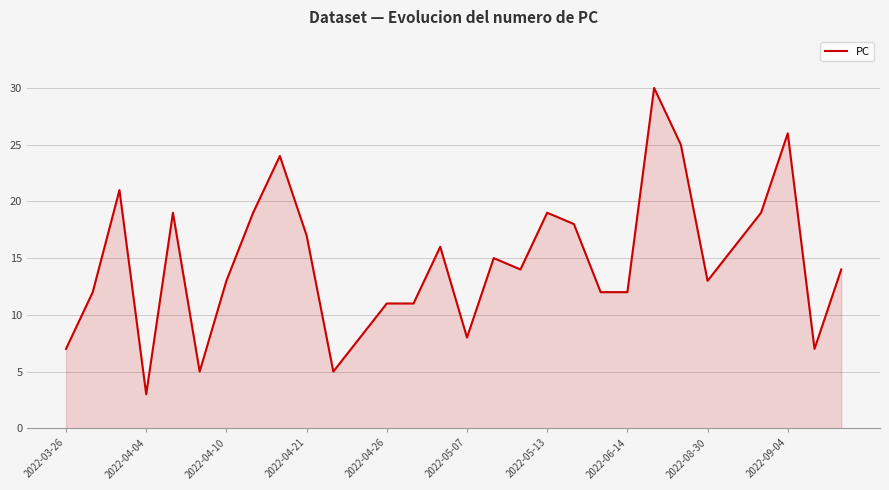

What is the greatest value displayed?

30